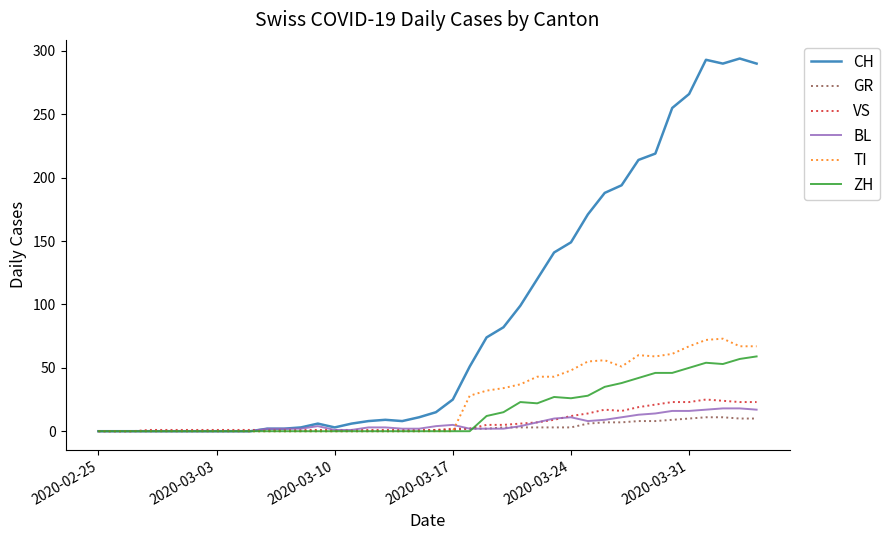

What is the greatest value displayed?

294